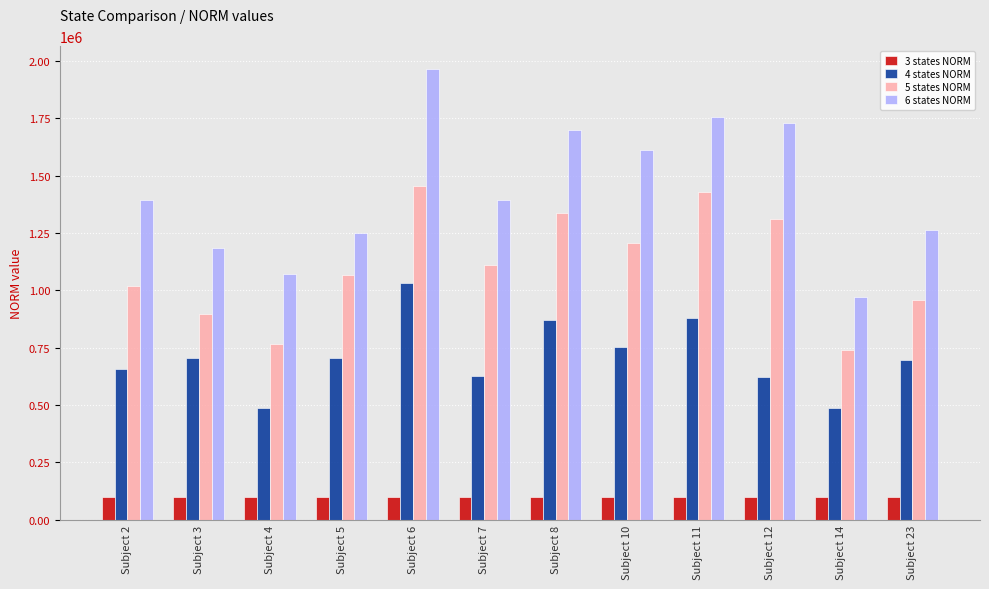

The 6 states NORM series shows 1141221.7 at Subject 6. True or false?

False